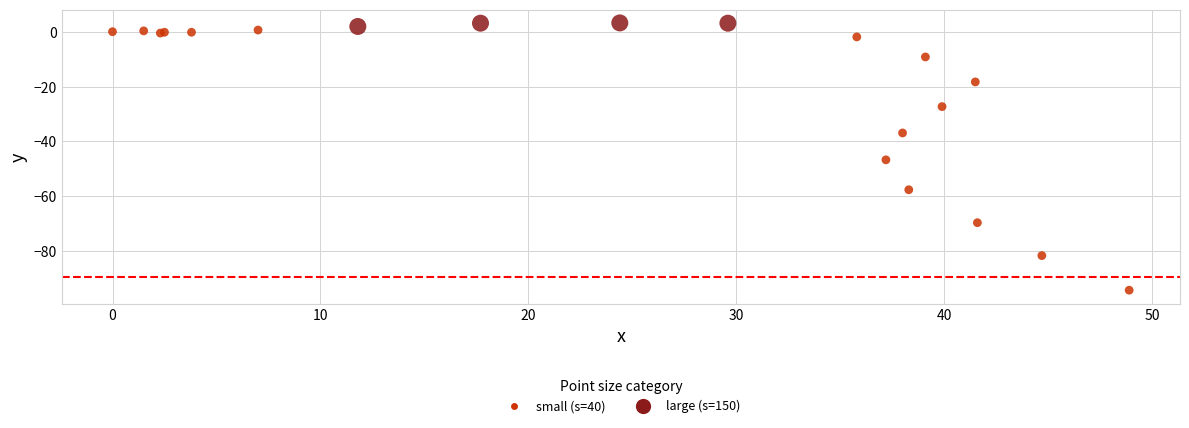

What Y value in the scatter plot is closest to -45?

-46.7